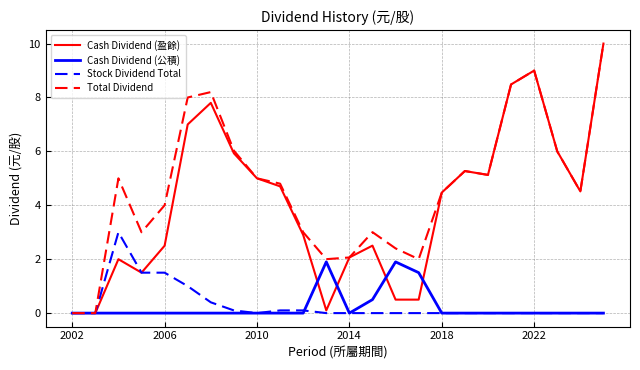

Which series has the largest total across all categories?

Total Dividend